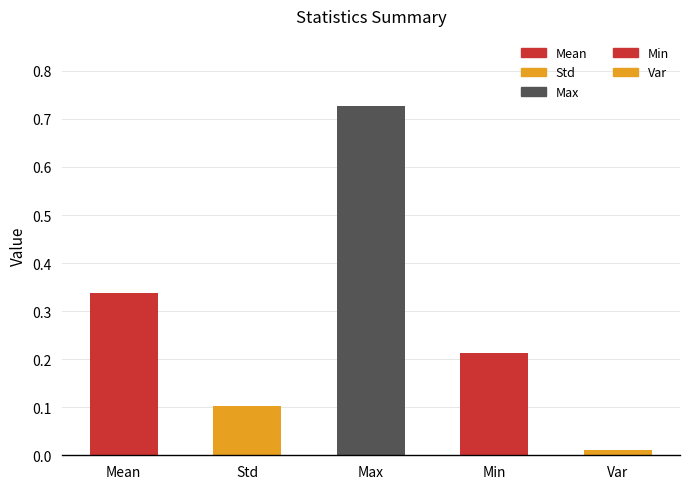

What position from the right is Min?

2